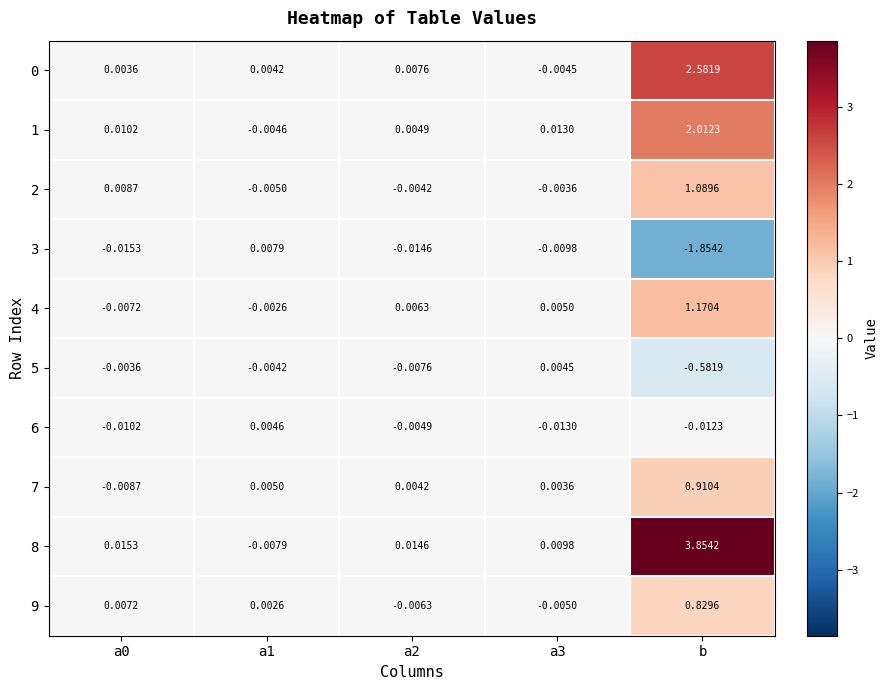

Is the value of 2 at a1 greater than the value of 5 at a3?

No